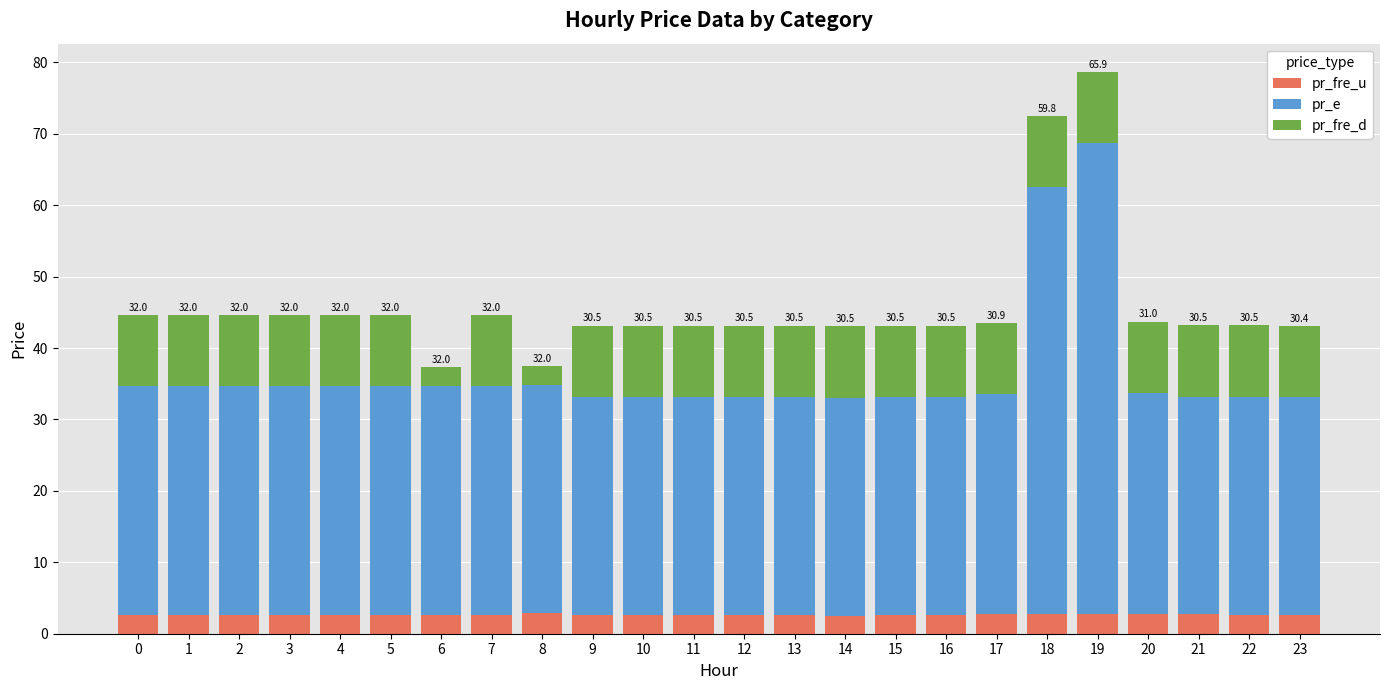

What is the total value across all series at 13?

43.1